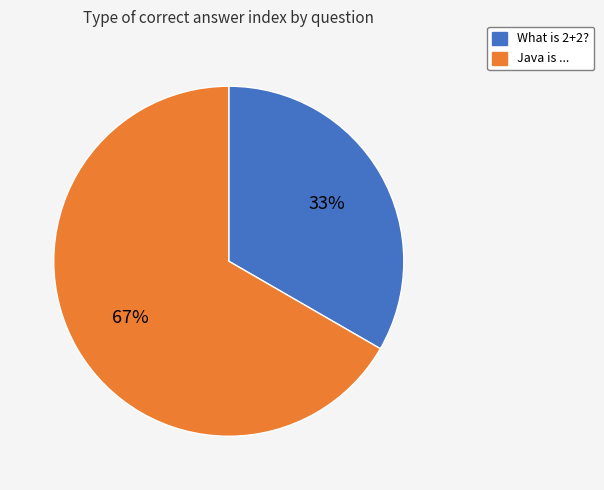

Rank the categories by value from highest to lowest.

Java is ..., What is 2+2?